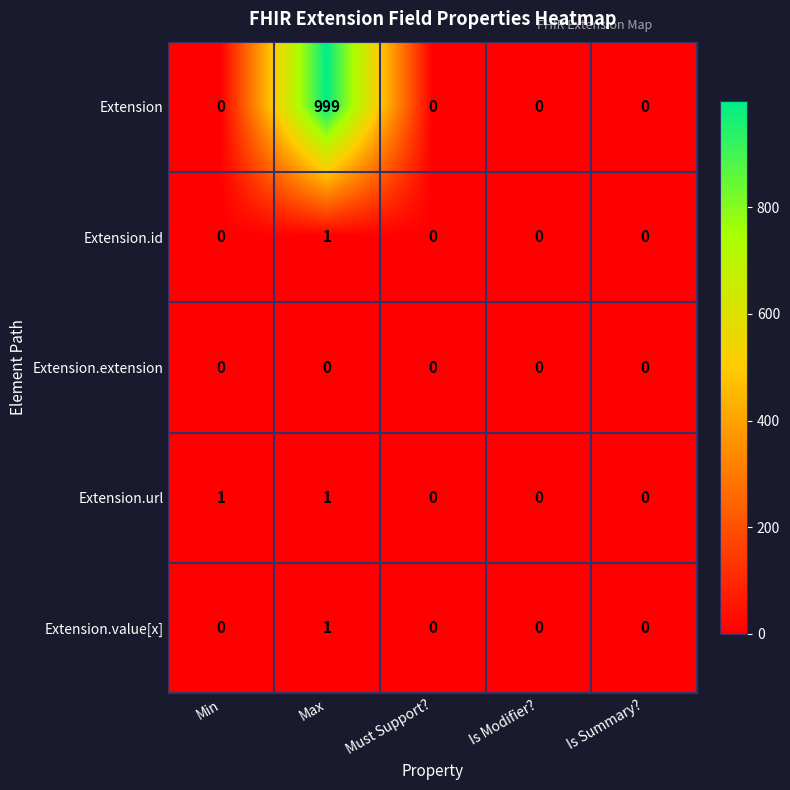

How many categories are shown in the chart?

5